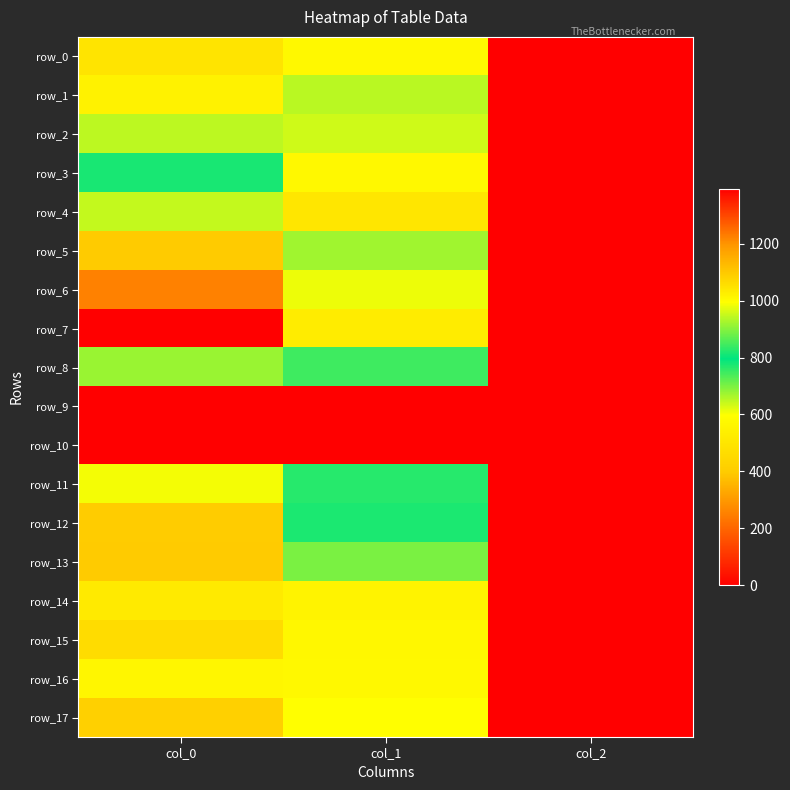

The row_7 series shows 526.5 at col_1. True or false?

True